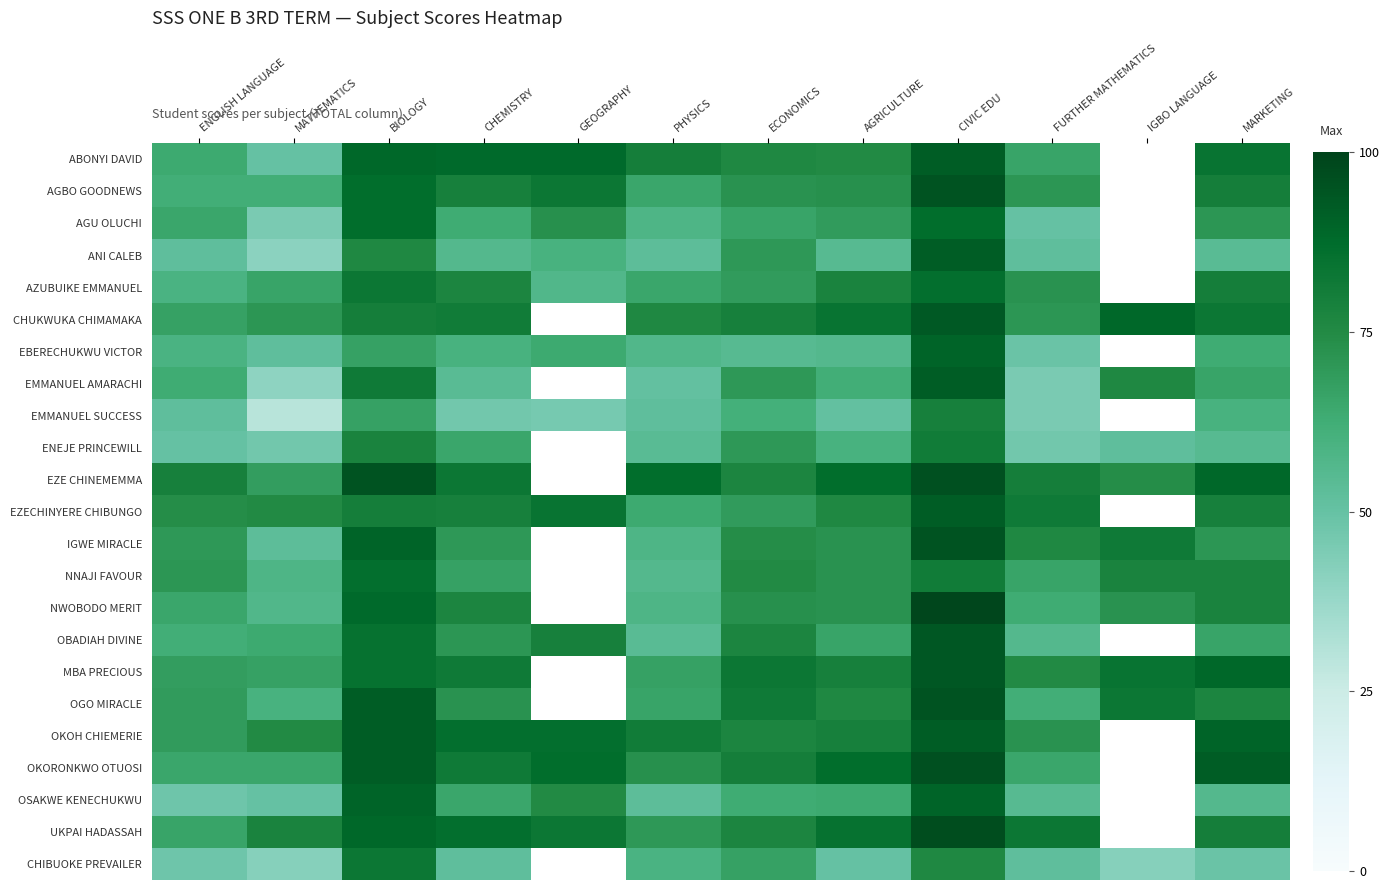

What is the total value across all series at ENGLISH LANGUAGE?

1447.0